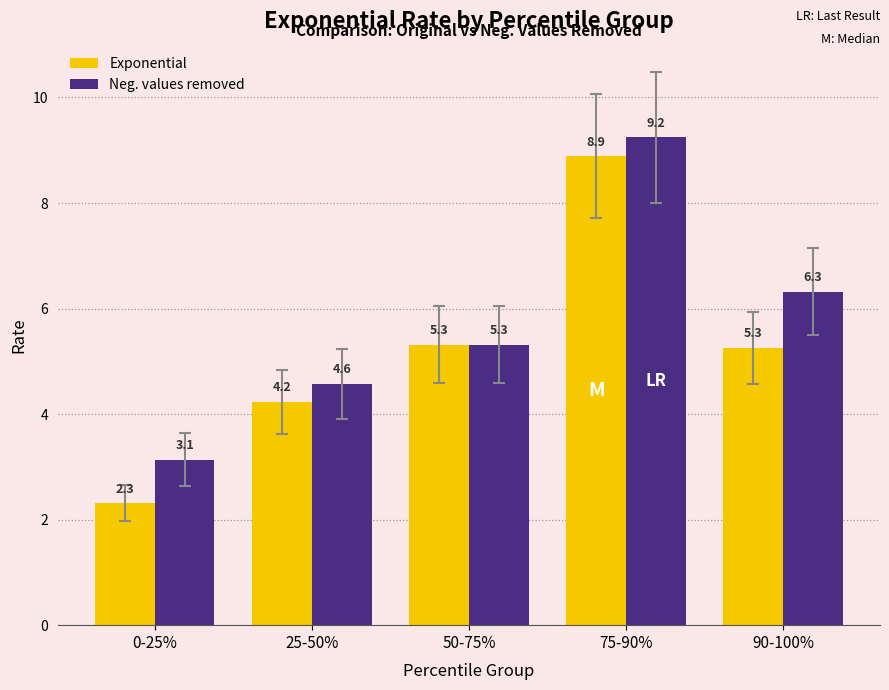

The Neg. values removed series shows 6.3 at 25-50%. True or false?

False